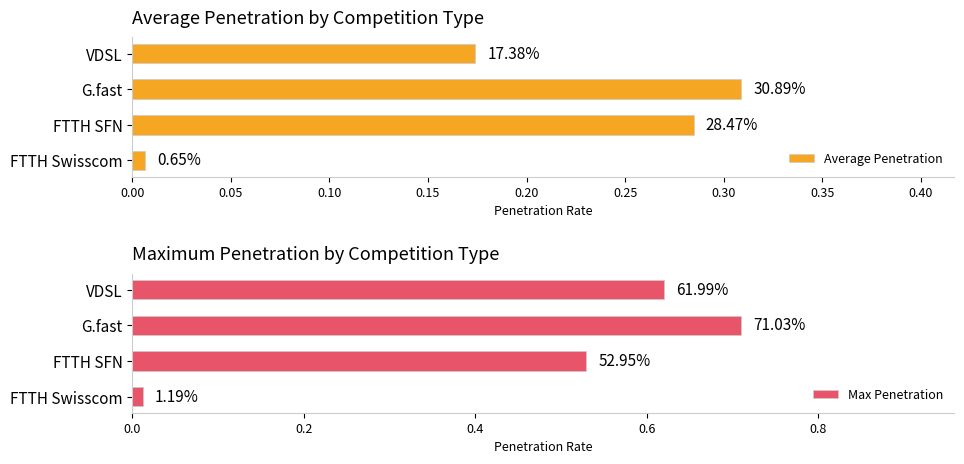

At how many categories does at least one series exceed 0?

4